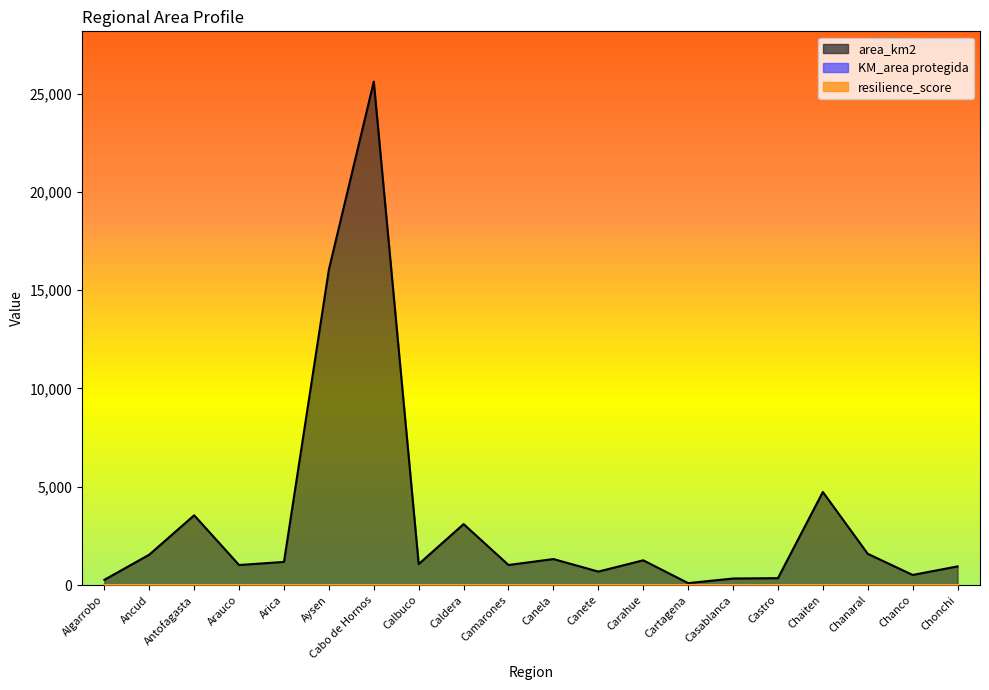

True or false: area_km2 and KM_area protegida cross at least once.

False